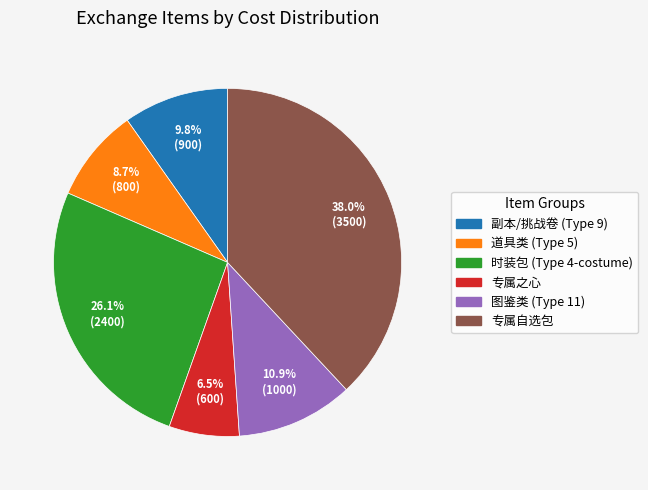

Is there a majority slice in this chart?

No